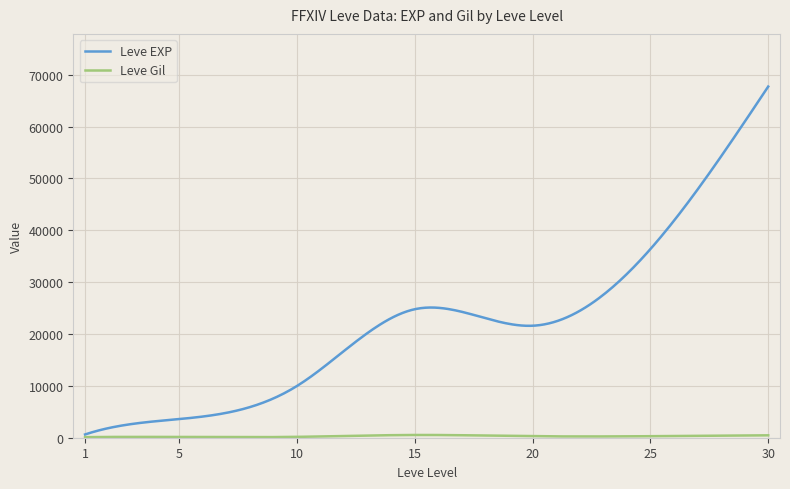

Which series has the largest total across all categories?

Leve EXP